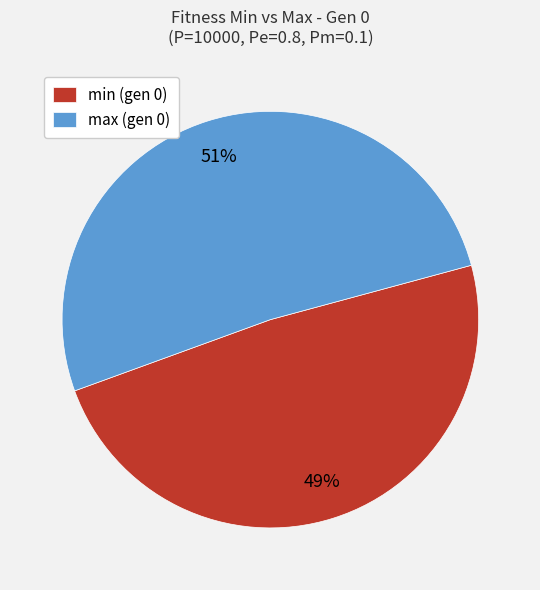

Is the sum of max (gen 0) and min (gen 0) greater than half?

Yes